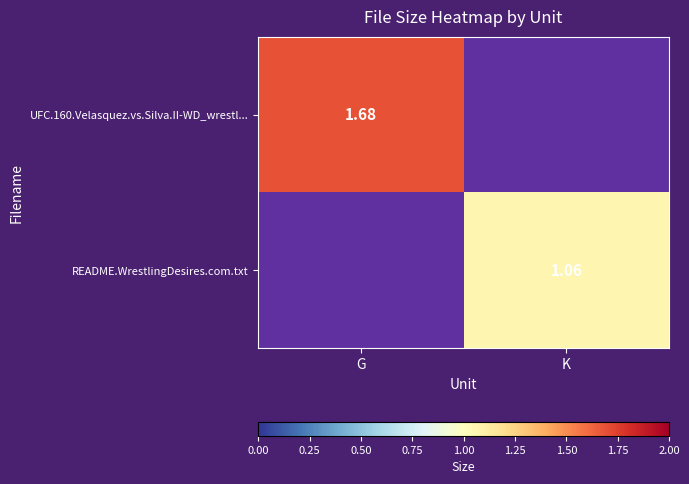

Is it true that README.WrestlingDesires.com.txt equals 0.2 at K?

False